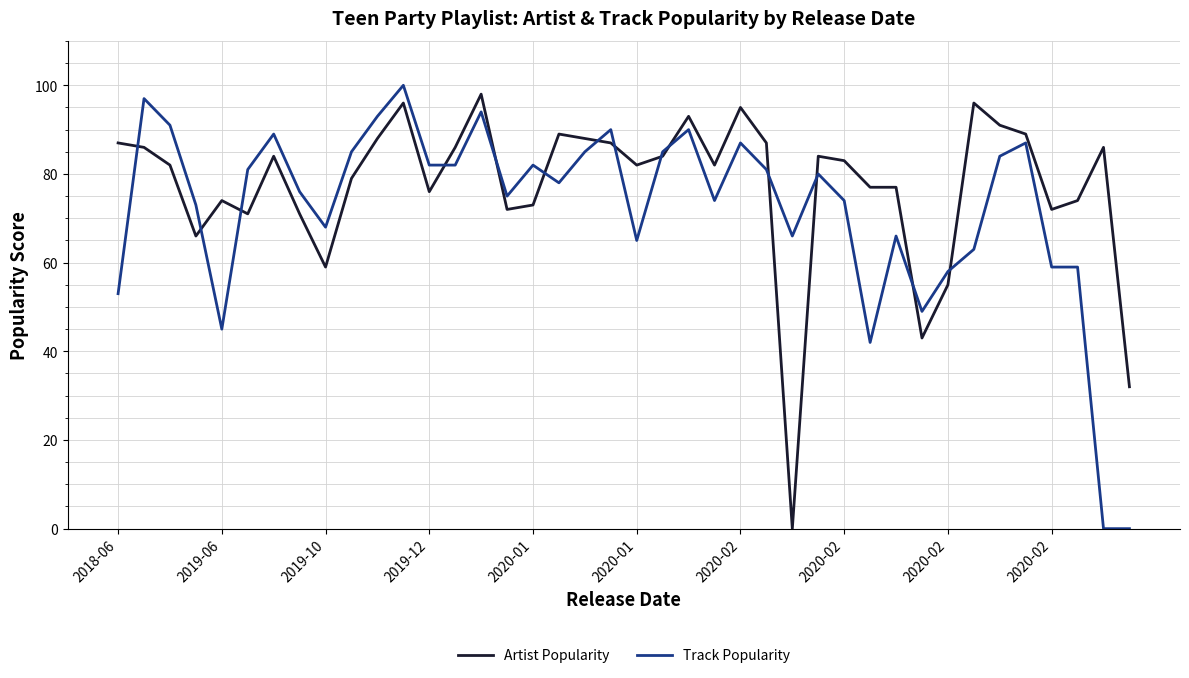

Which series has the largest total across all categories?

Artist Popularity